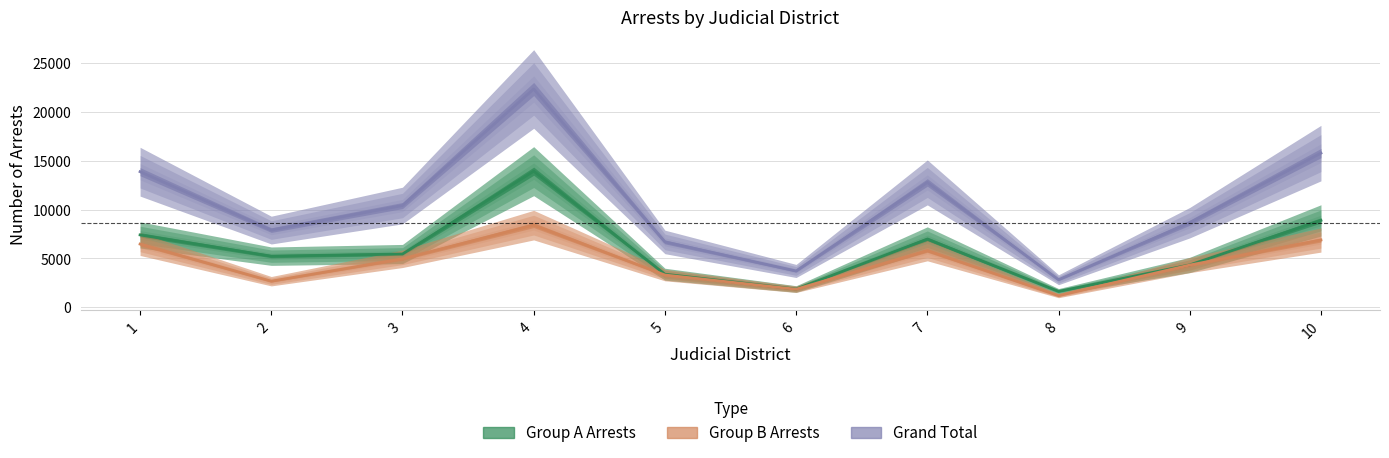

At which label is Grand Total closest to 12578?

7